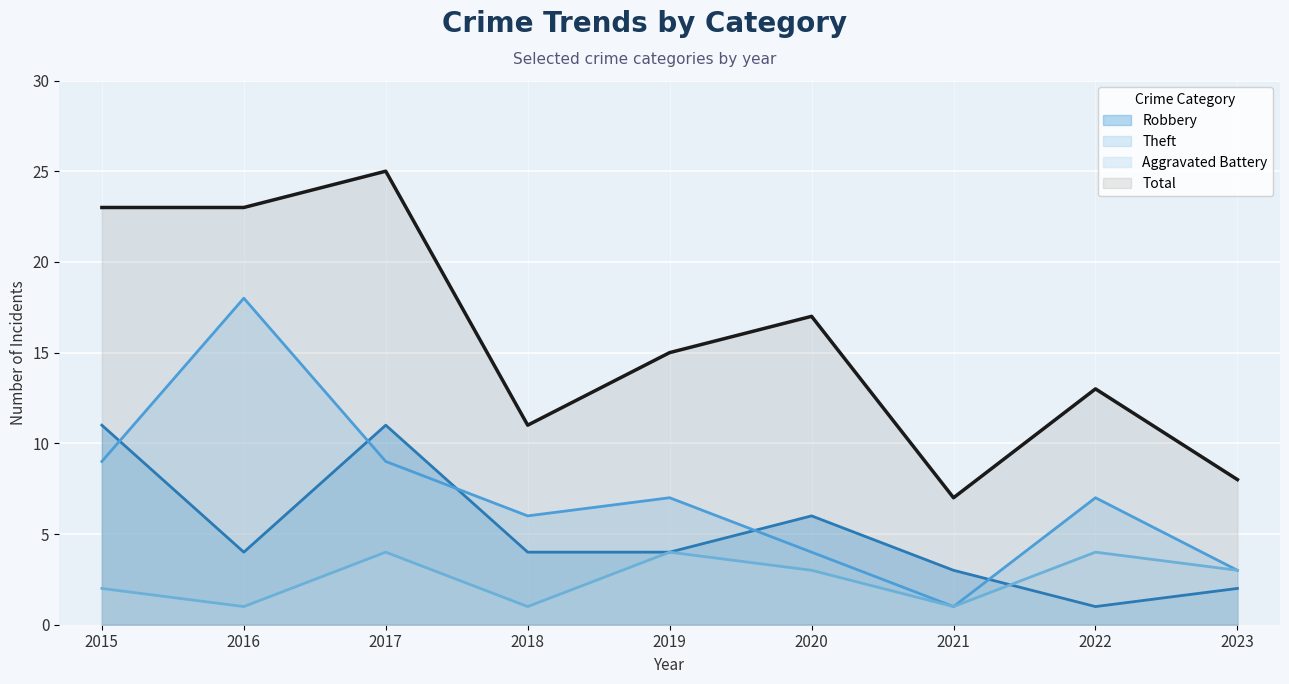

List the series in order of their peak value, highest first.

Total, Theft, Robbery, Aggravated Battery